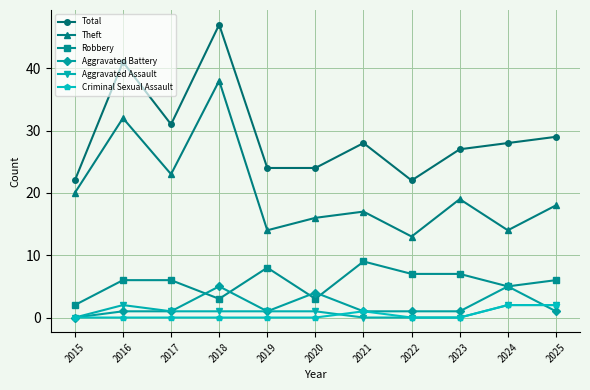

Reading left to right, extract all data points from this chart.

Total: 22	41	31	47	24	24	28	22	27	28	29
Theft: 20	32	23	38	14	16	17	13	19	14	18
Robbery: 2	6	6	3	8	3	9	7	7	5	6
Aggravated Battery: 0	1	1	5	1	4	1	1	1	5	1
Aggravated Assault: 0	2	1	1	1	1	0	0	0	2	2
Criminal Sexual Assault: 0	0	0	0	0	0	1	0	0	2	2